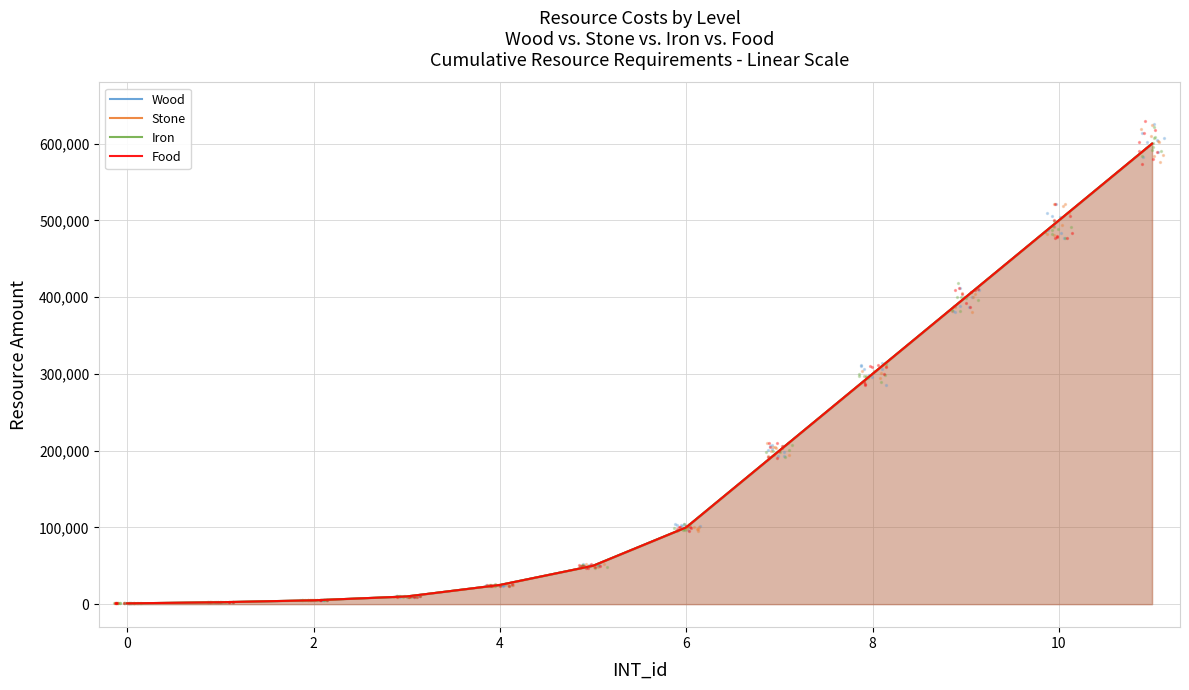

Which series has the widest spread of Y values?

Wood